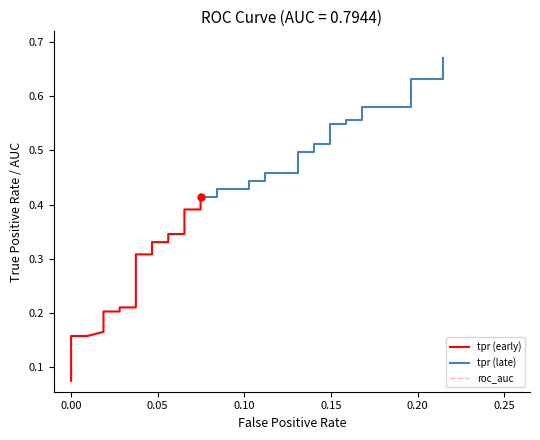

The value of tpr at 21 is 0.2. True or false?

False